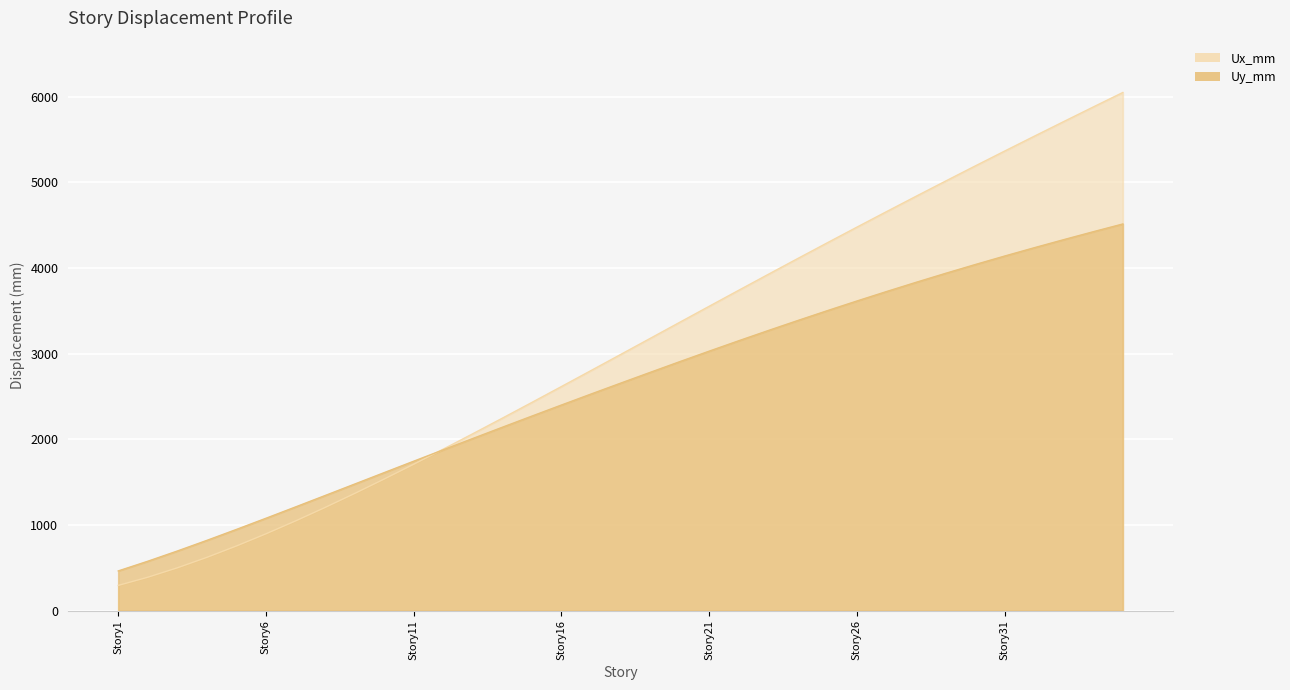

What is the total value across all series at Story34?

965.9